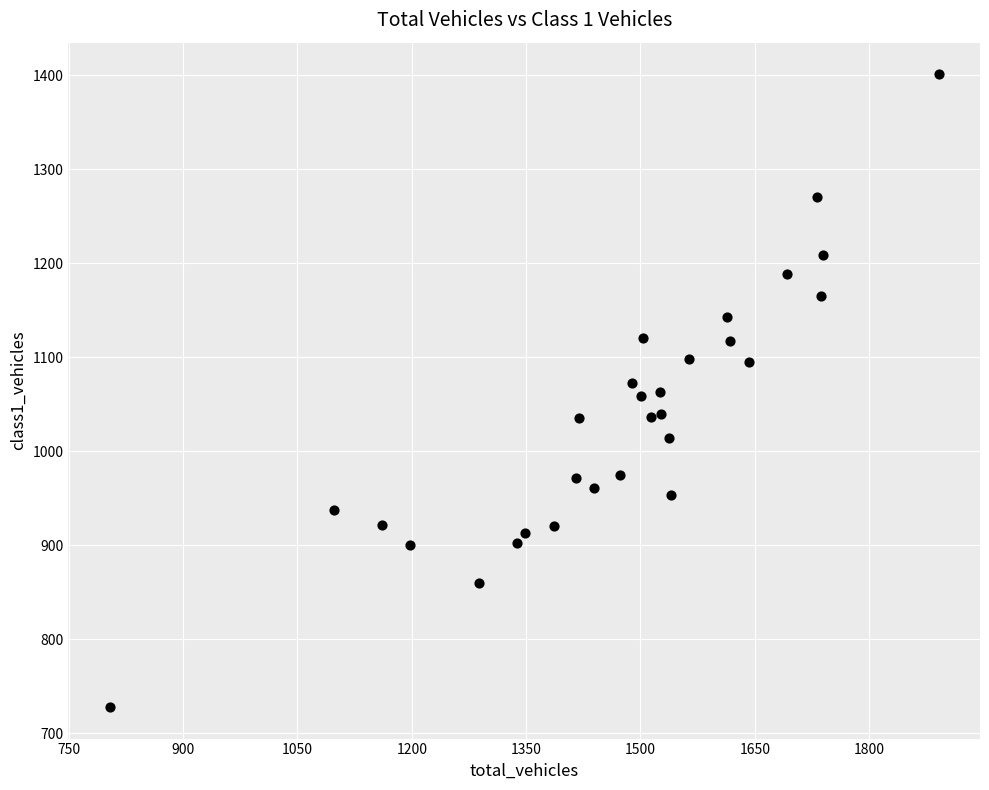

What is the range of X values (max minus min)?

1087